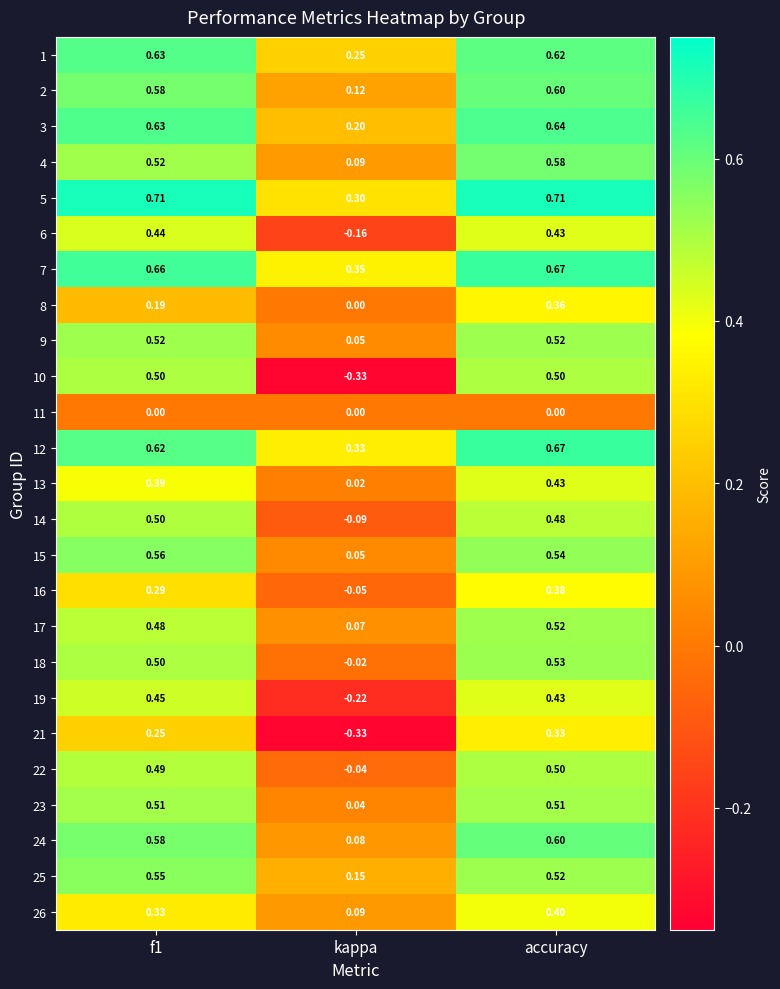

At how many categories does at least one series exceed 0?

3